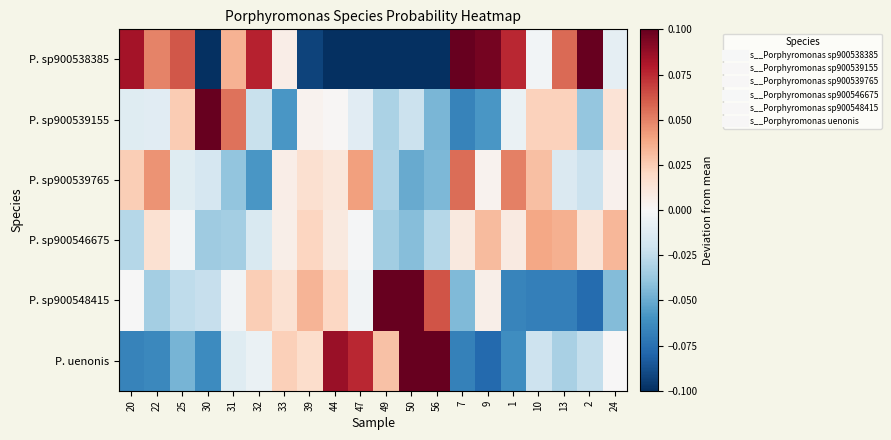

Which has a higher value, 20 or 25?

20